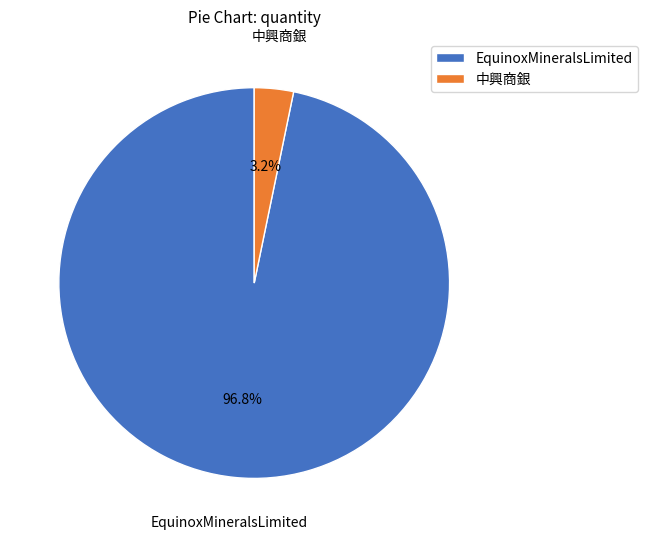

To the nearest percent, what is the average slice percentage?

50%